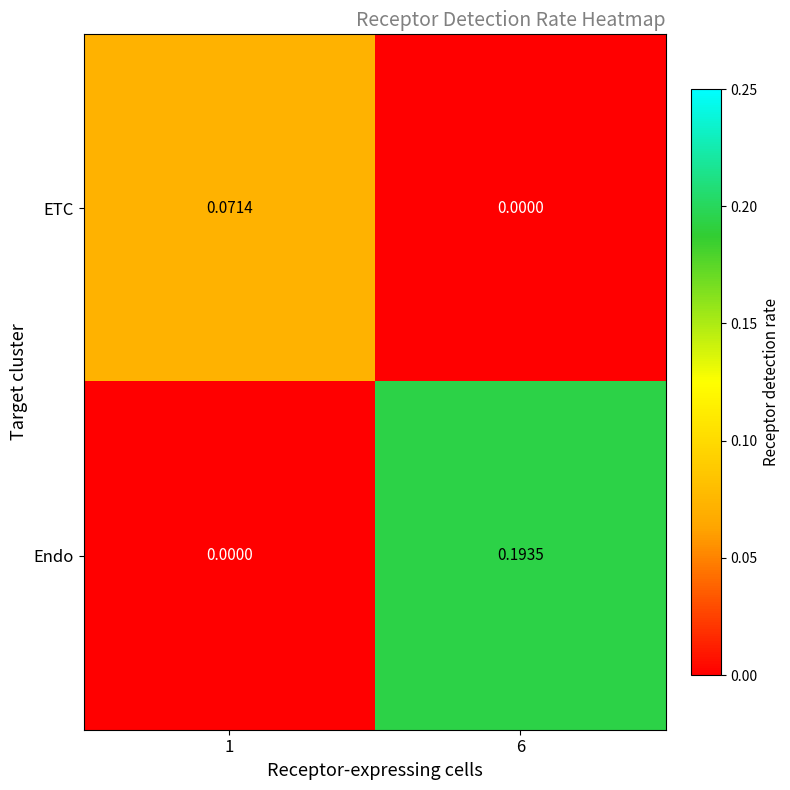

Count the number of categories in the chart.

2